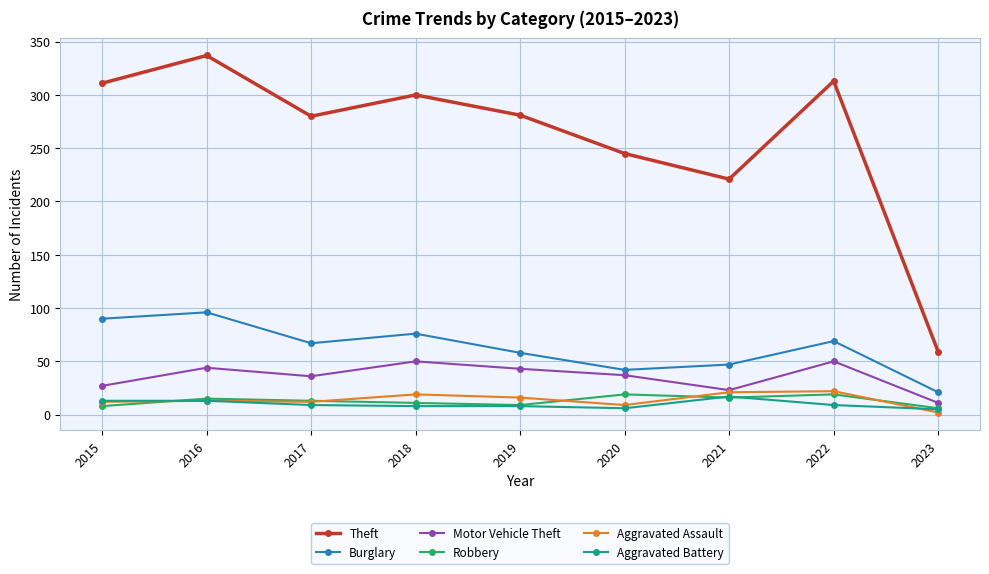

At how many categories does at least one series exceed 122?

8